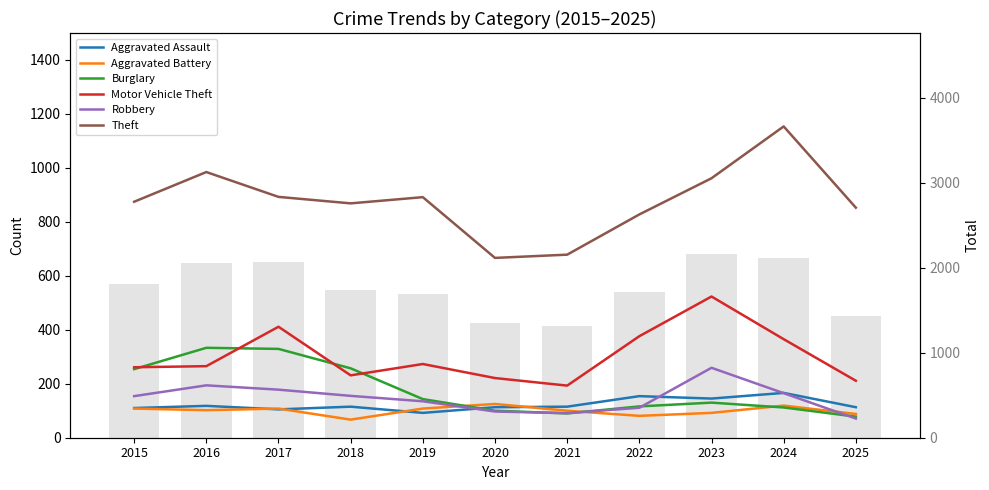

Does the chart contain stacked bars?

No